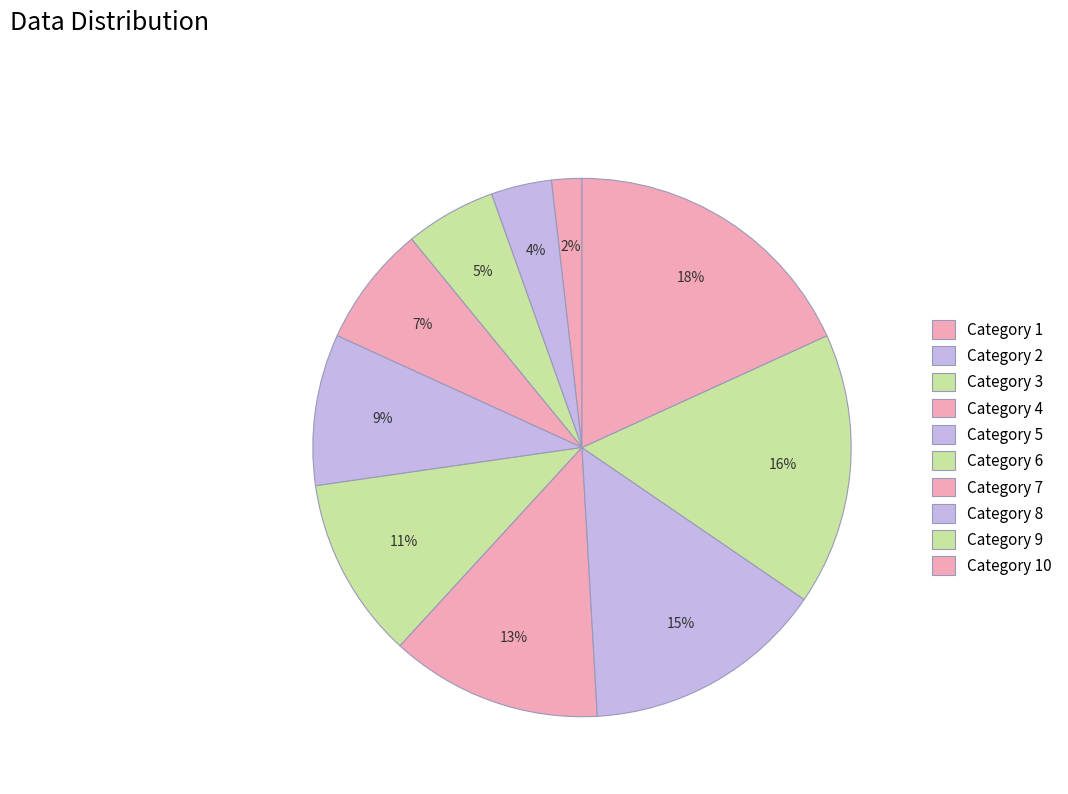

Count the number of slices in the pie.

10